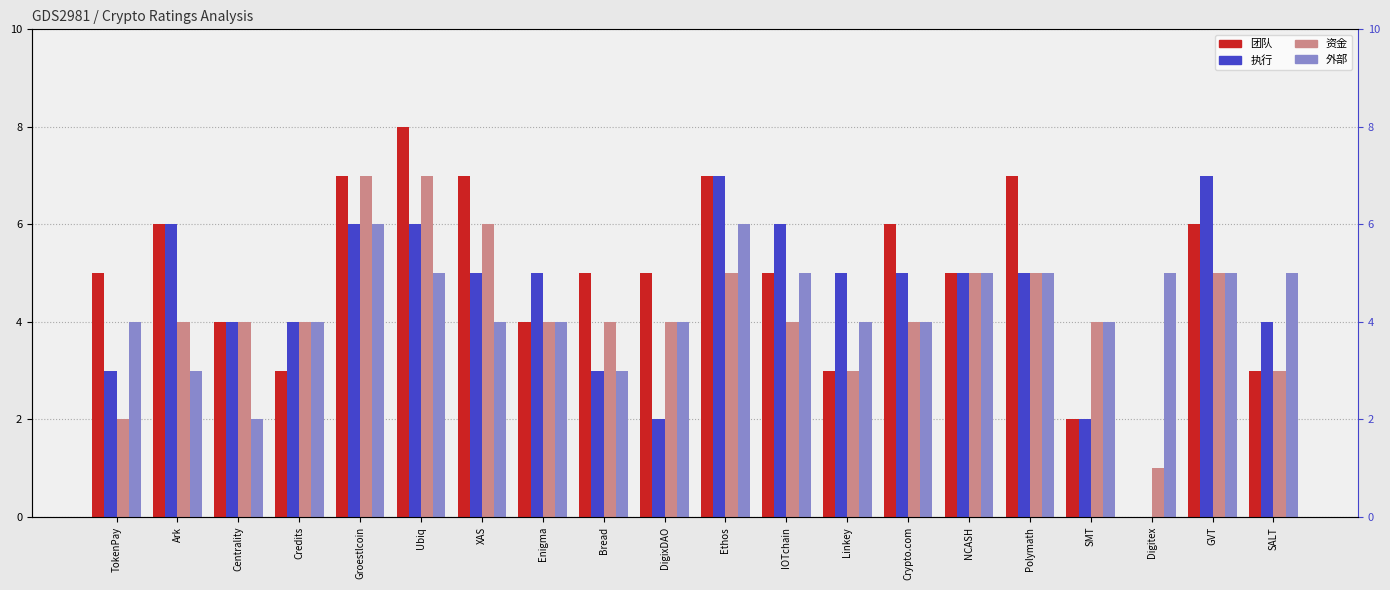

At how many categories does at least one series exceed 6?

6